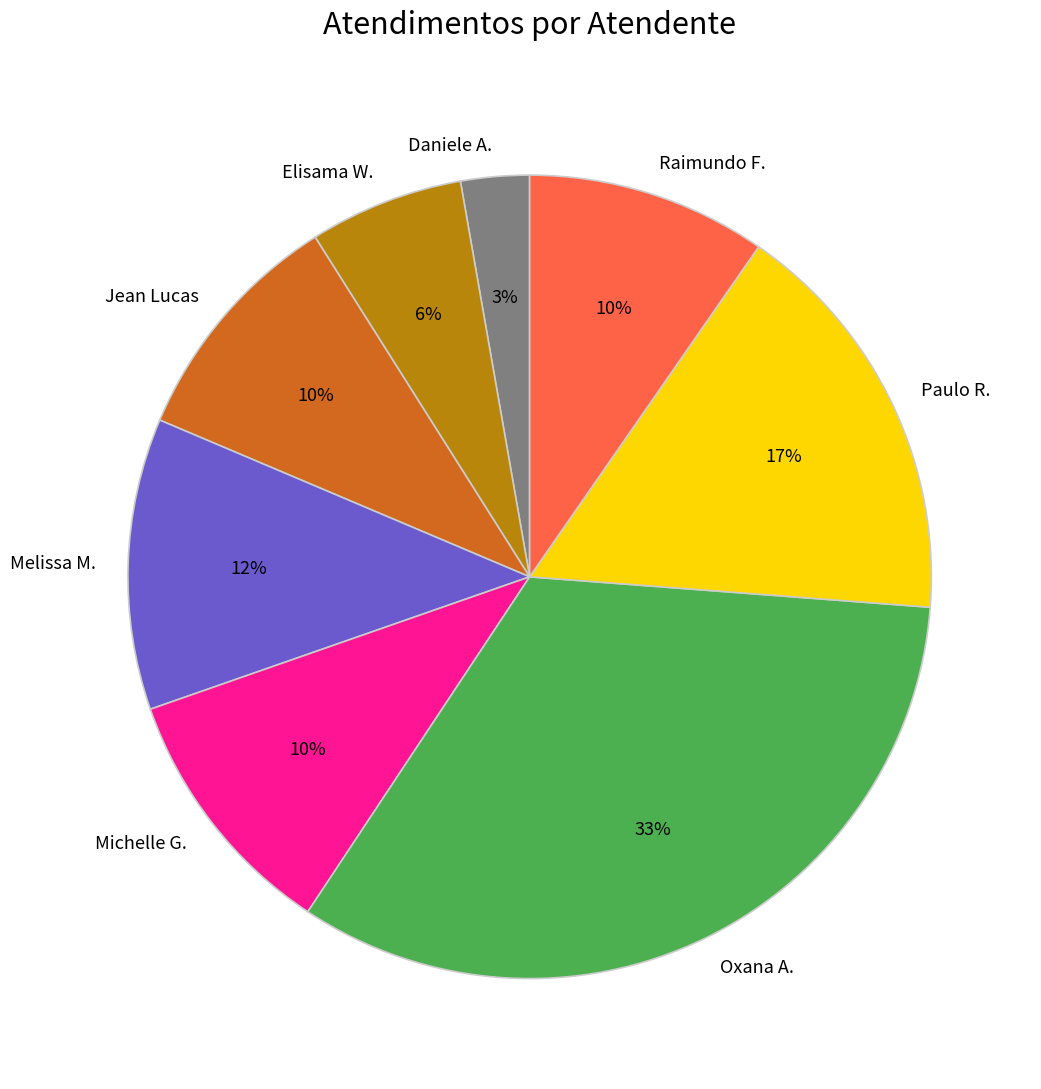

To the nearest percent, what portion does Jean Lucas represent?

10%